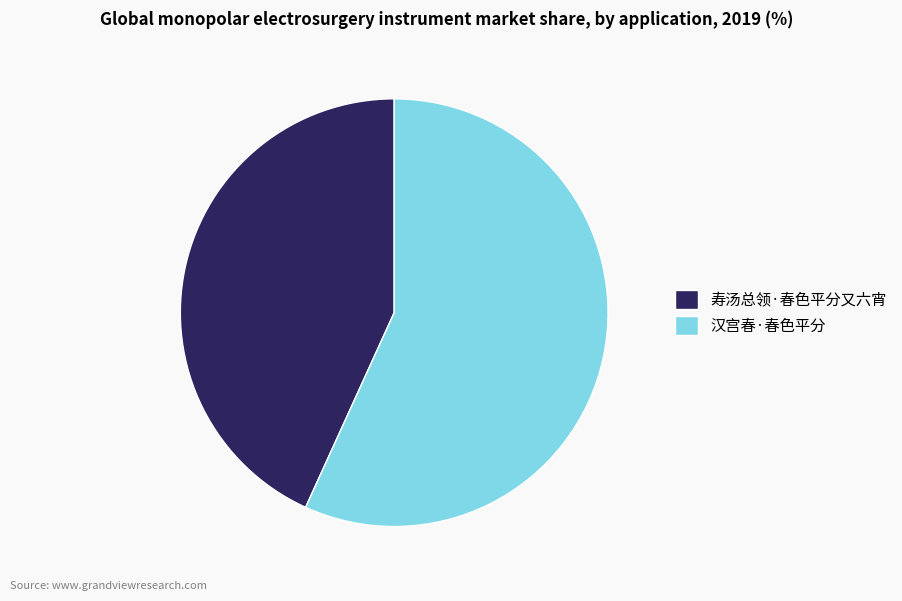

Is there a majority slice in this chart?

Yes